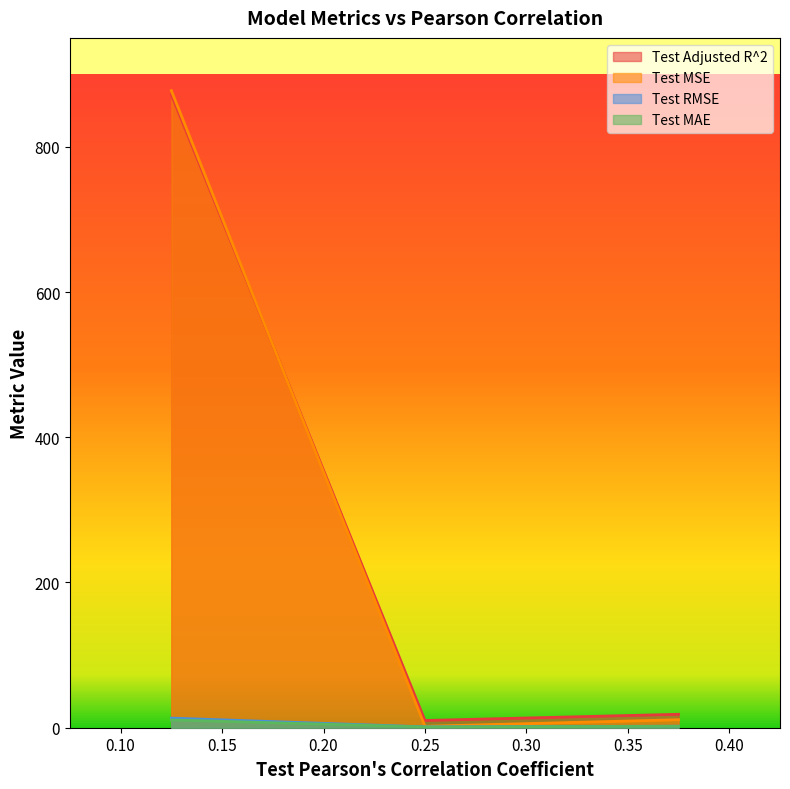

Which series has the largest range (max minus min)?

Test MSE